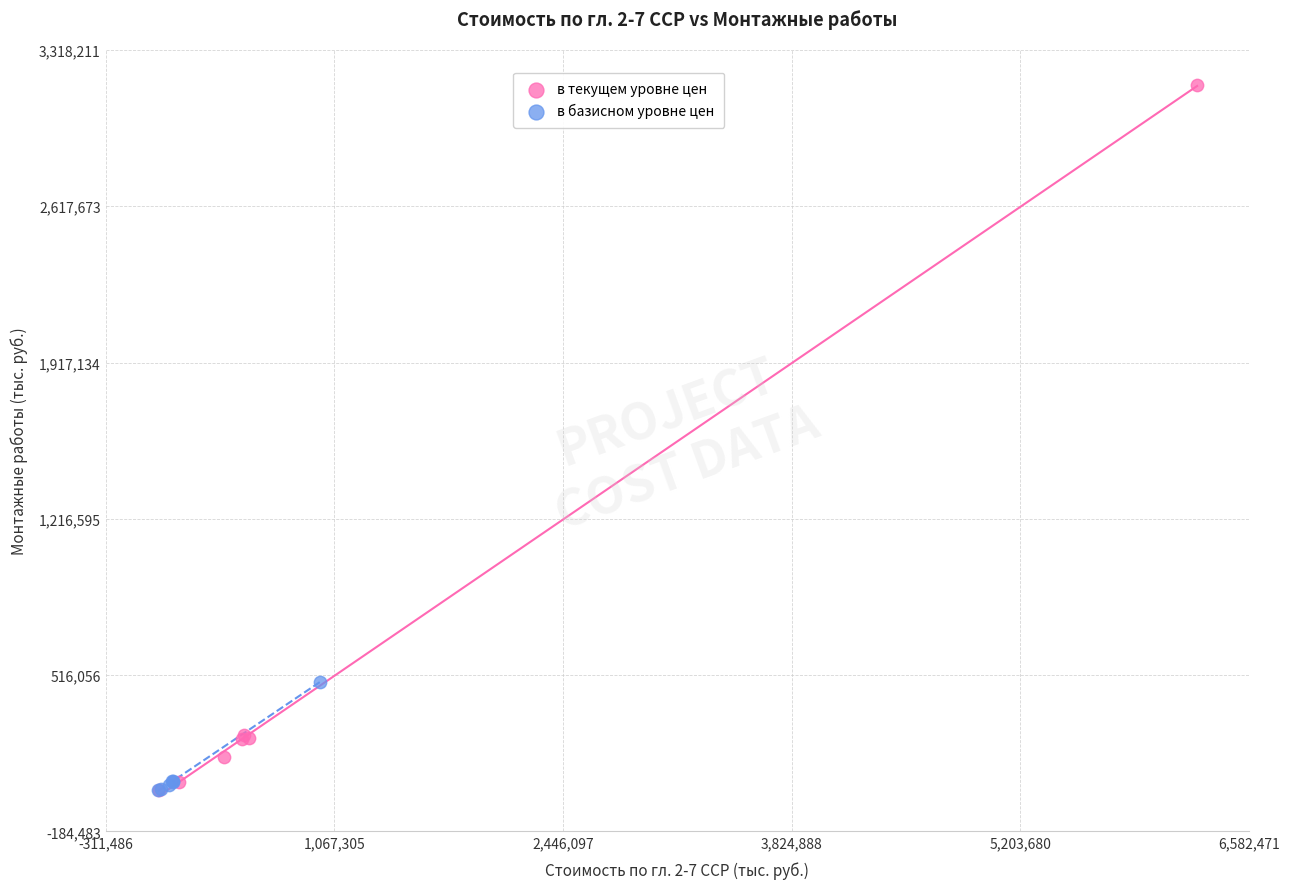

Which series has the widest spread of Y values?

в текущем уровне цен